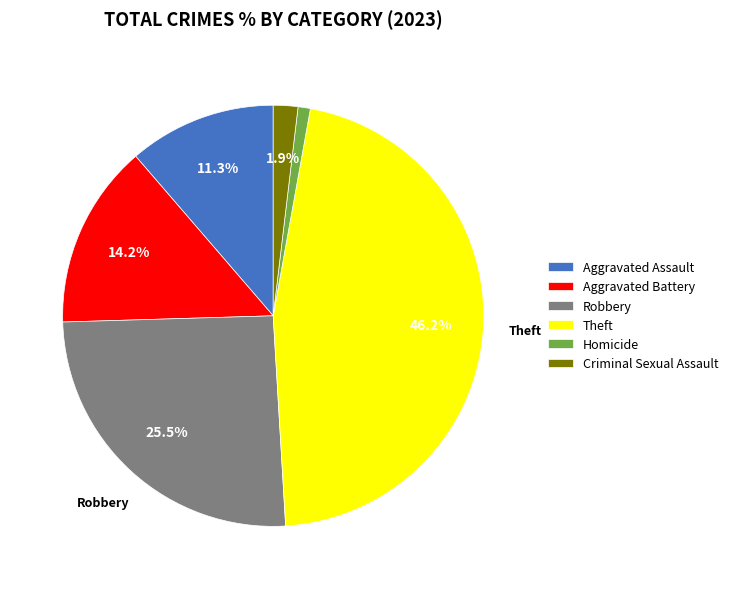

To the nearest percent, what is the difference between the largest and smallest slice percentages?

45%